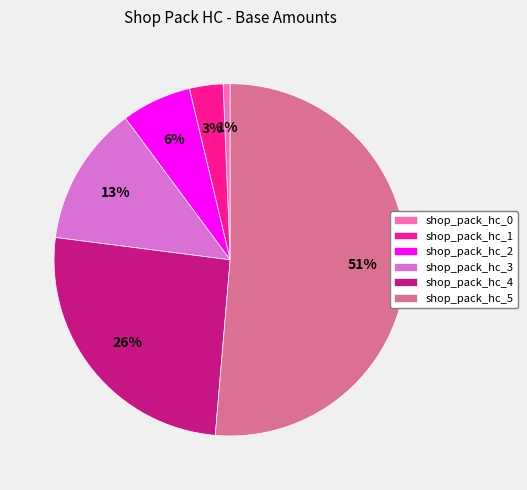

The shop_pack_hc_0 slice represents 1% of the pie. True or false?

True